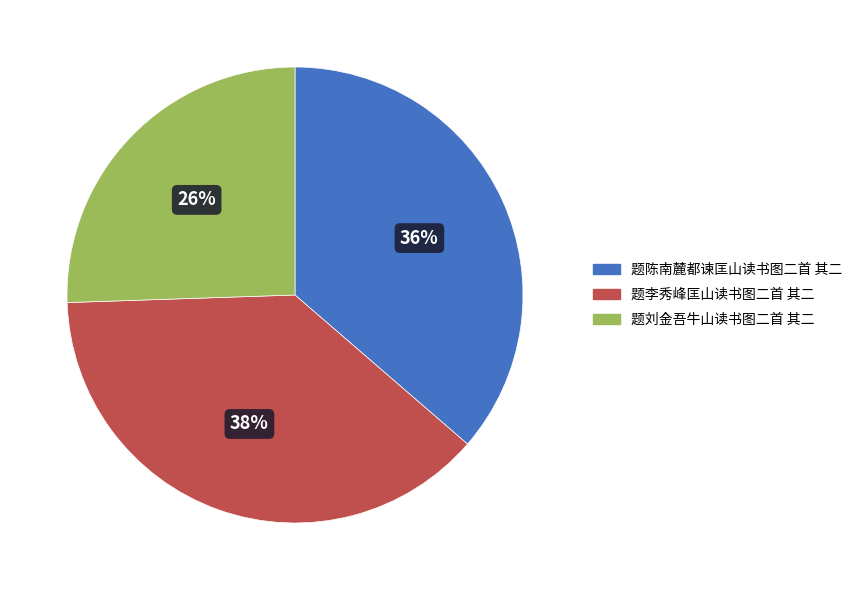

To the nearest percent, what percentage of the pie is 题陈南麓都谏匡山读书图二首 其二?

36%